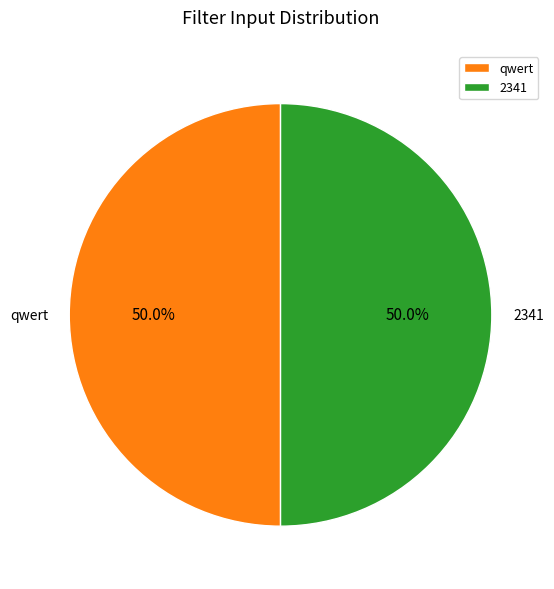

True or false: 2341 accounts for 36% of the total.

False